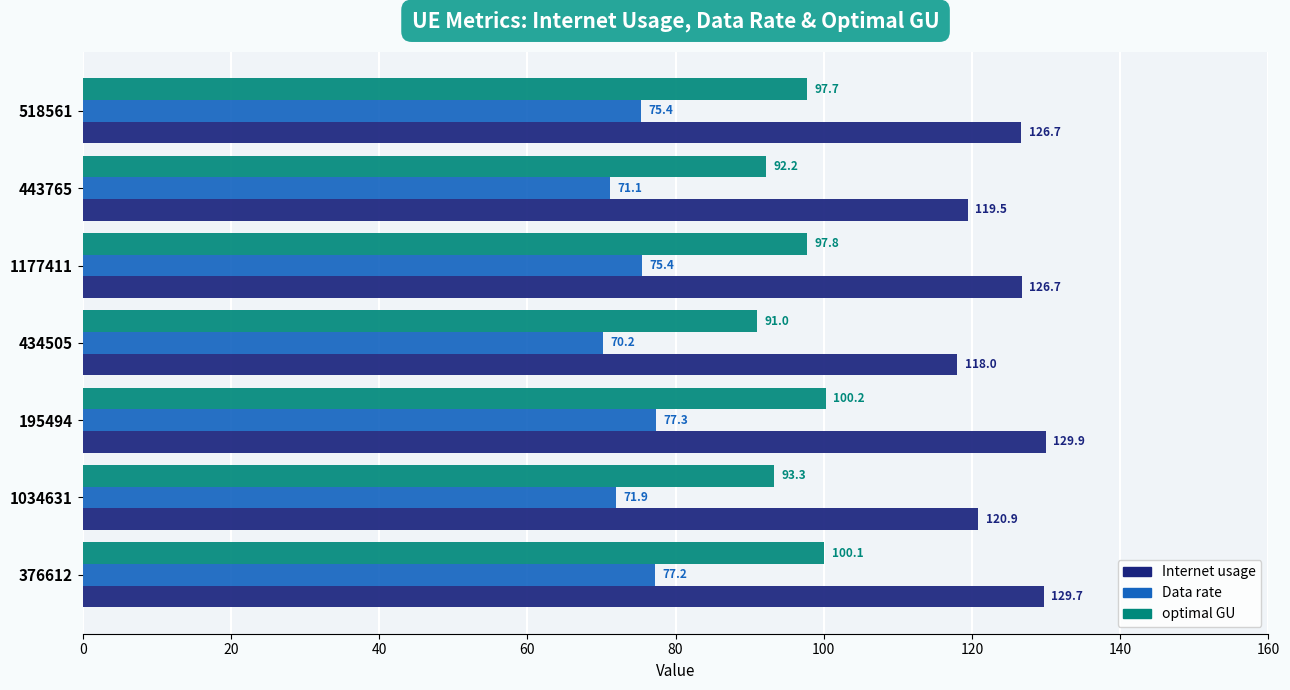

Which series changed the most between 434505 and 443765?

Internet usage